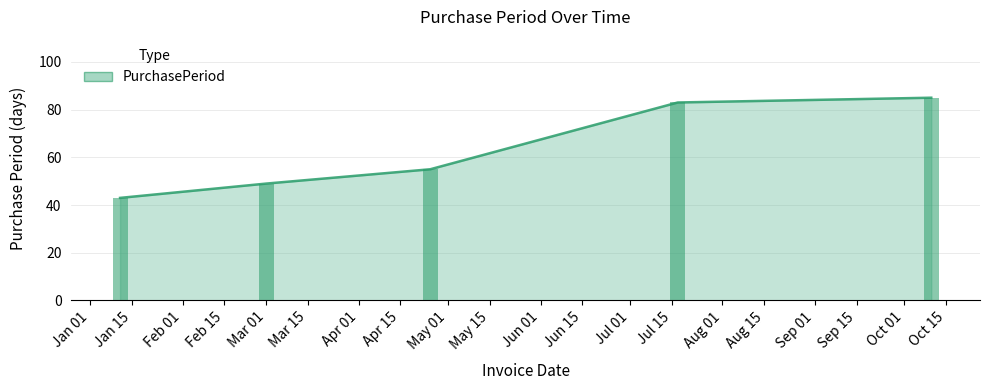

The value at 2017-01-11 is 43. True or false?

True